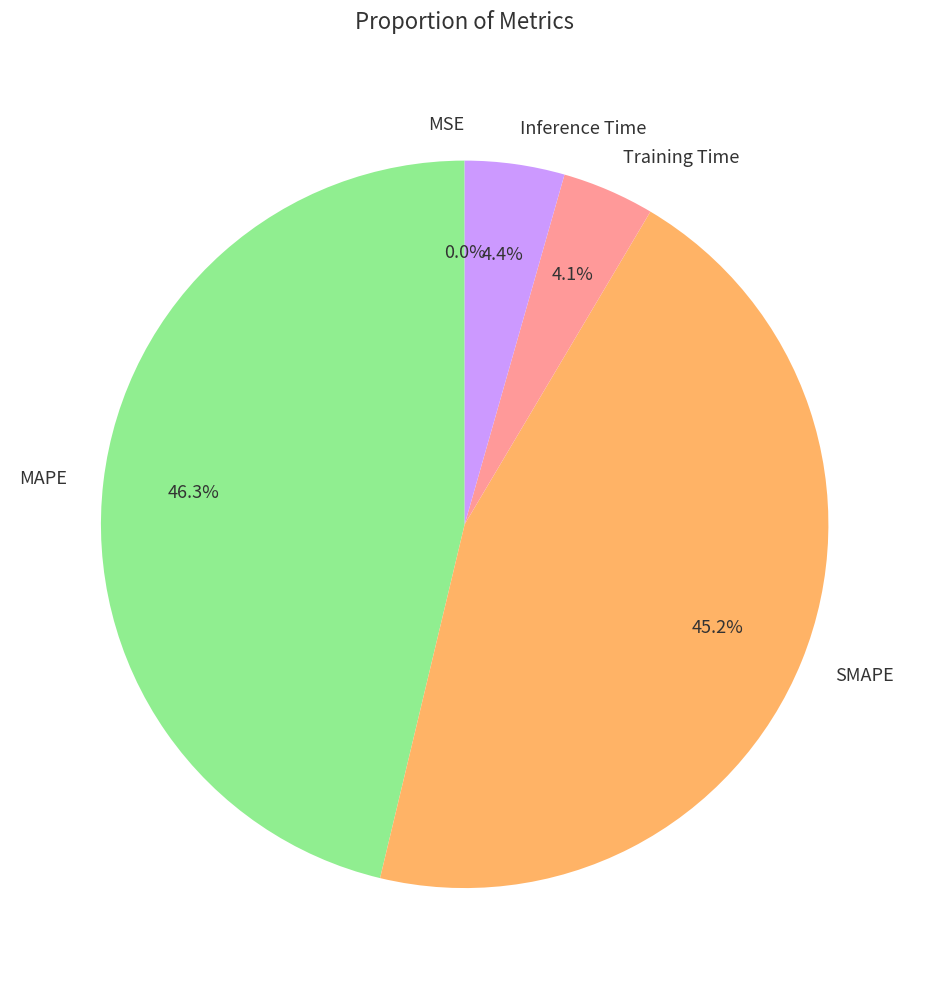

What is the largest slice in the pie chart?

MAPE